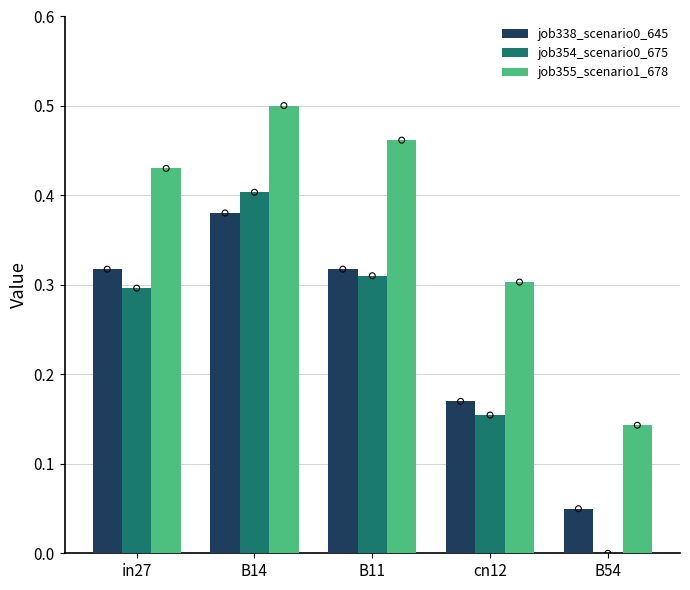

Which series contains the highest Y value?

job355_scenario1_678